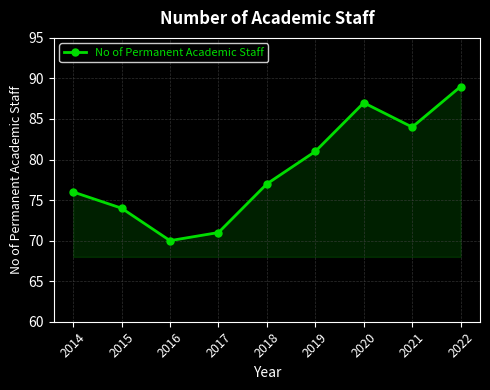

What is the average value?

79